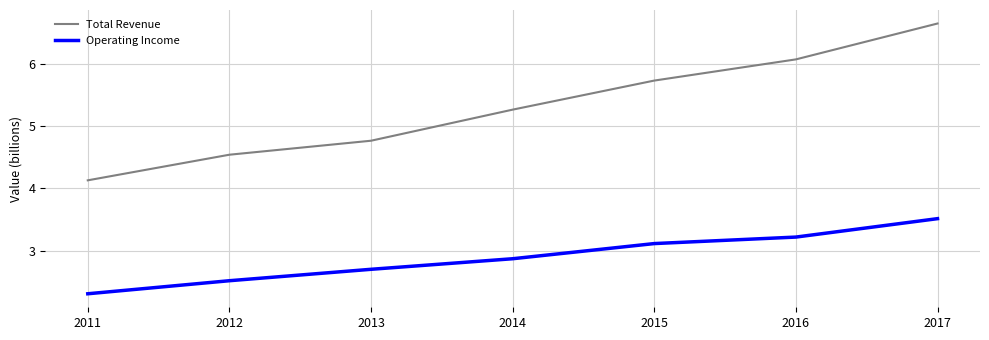

True or false: Total Revenue and Operating Income cross at least once.

False